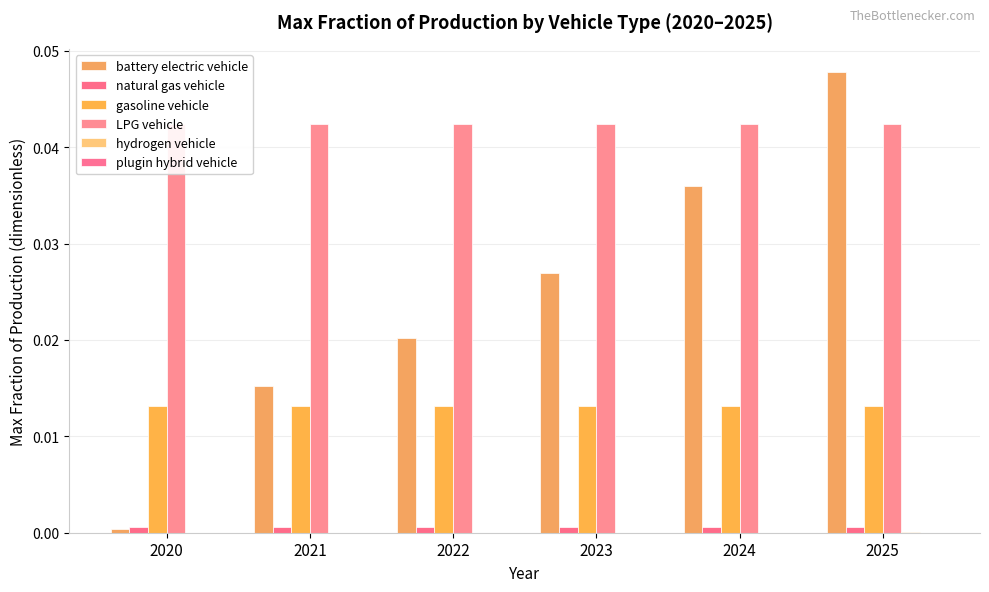

Is the value of natural gas vehicle at 2025 greater than the value of plugin hybrid vehicle at 2021?

Yes